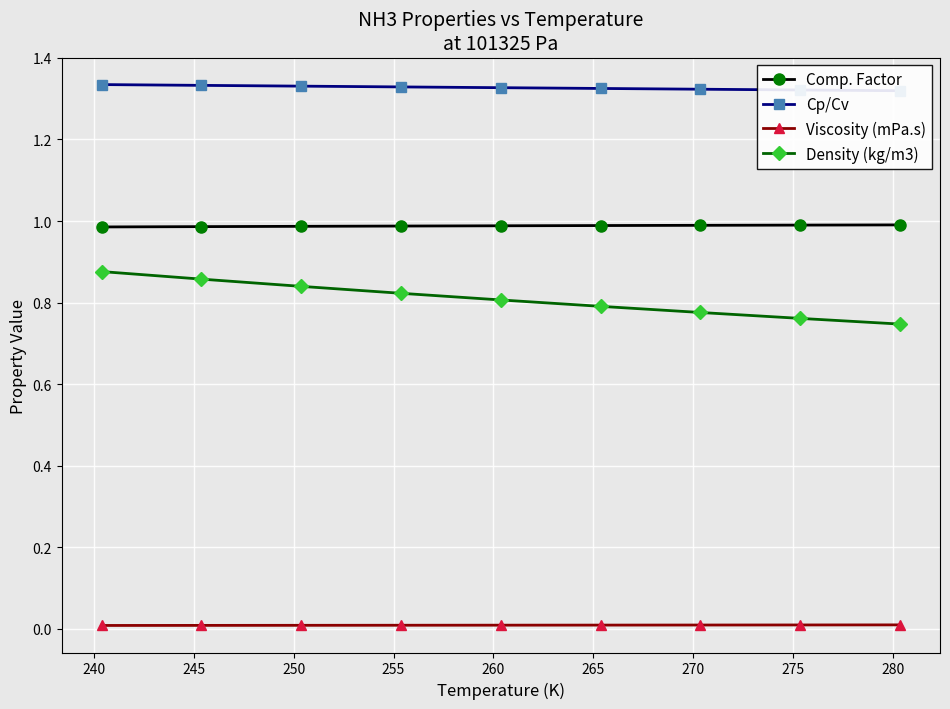

True or false: Viscosity (mPa.s) and Comp. Factor cross at least once.

False